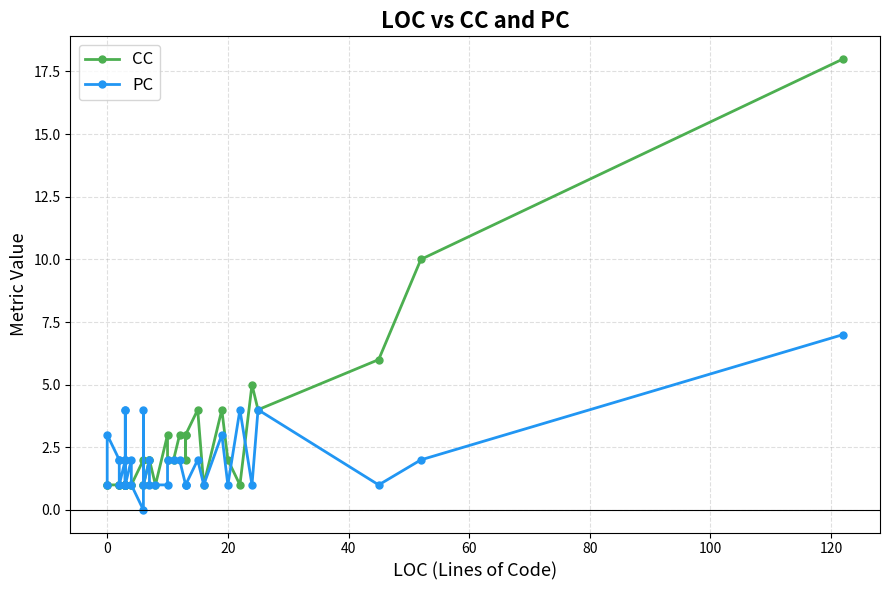

The PC series shows 1 at 21. True or false?

False